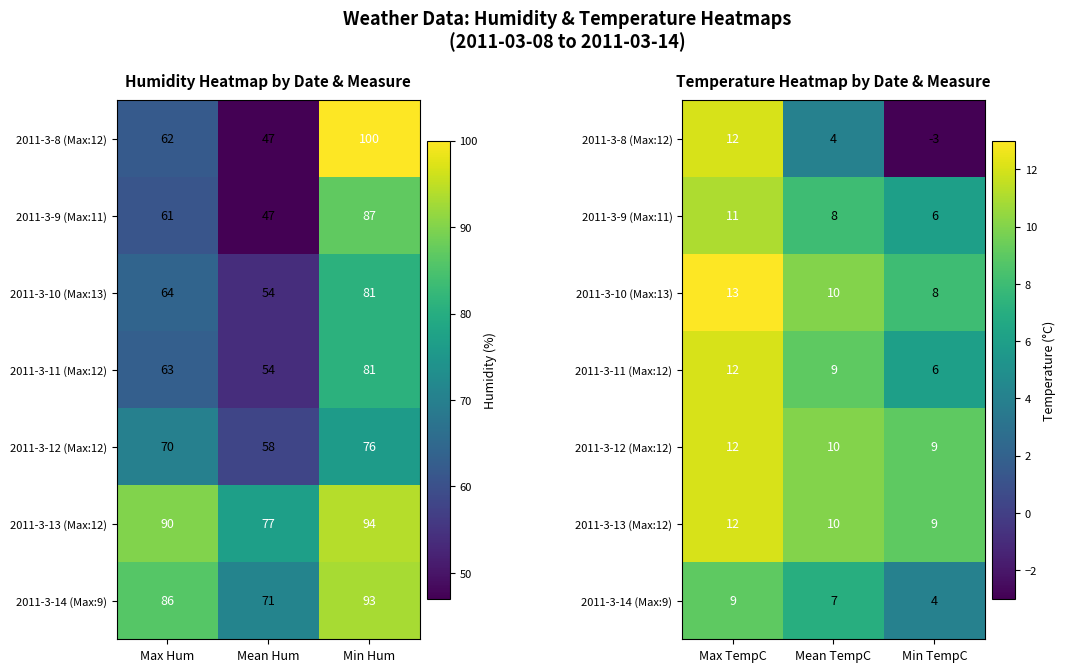

How many data points in 2011-3-9 (Max:11) are above 8?

1